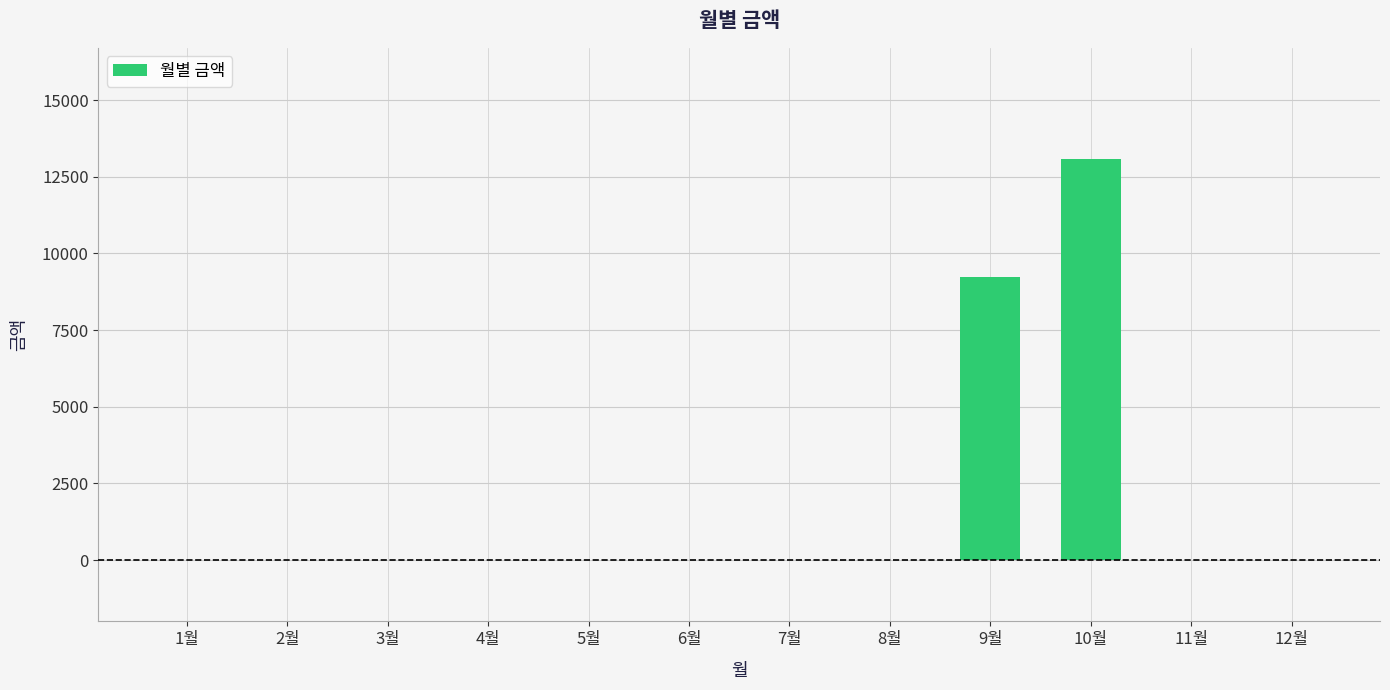

What is the change in value from 5월 to 9월?

+9220